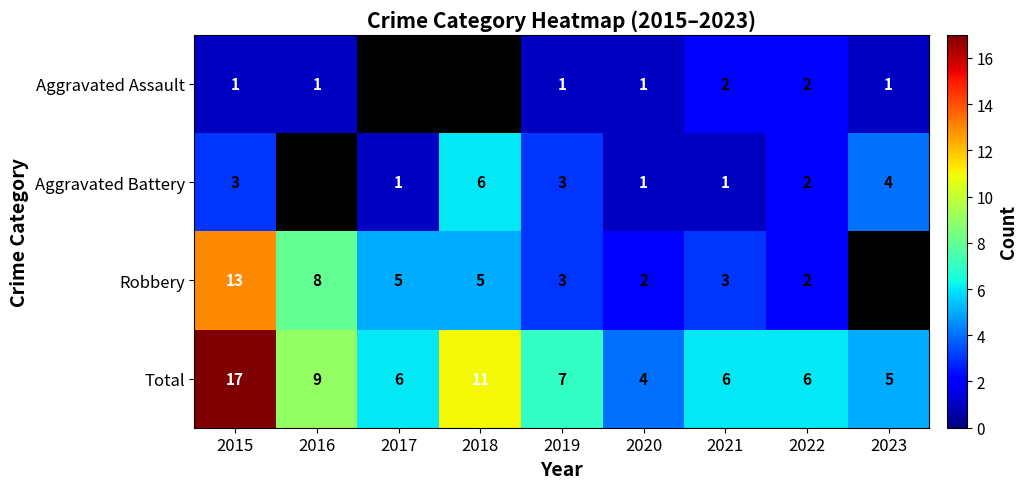

Is the value of Aggravated Battery at 2017 greater than the value of Total at 2023?

No